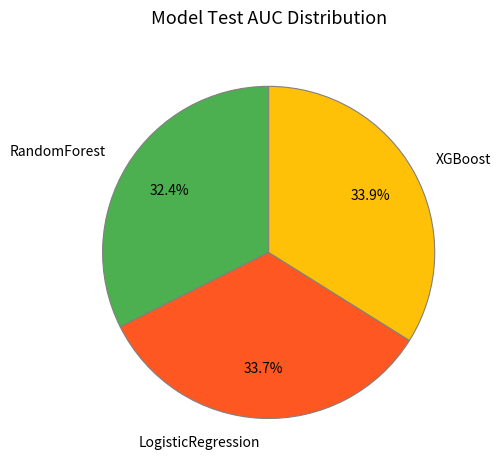

Does XGBoost represent more than half of the total?

No